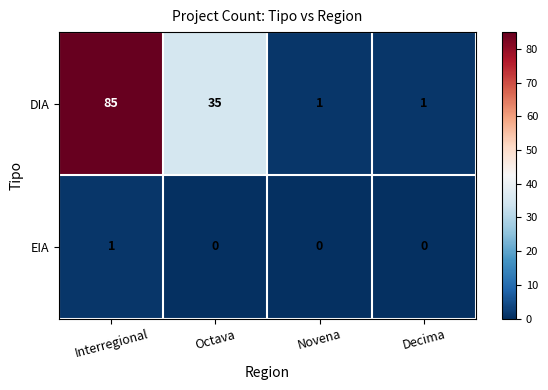

What is the total value across all series at Interregional?

86